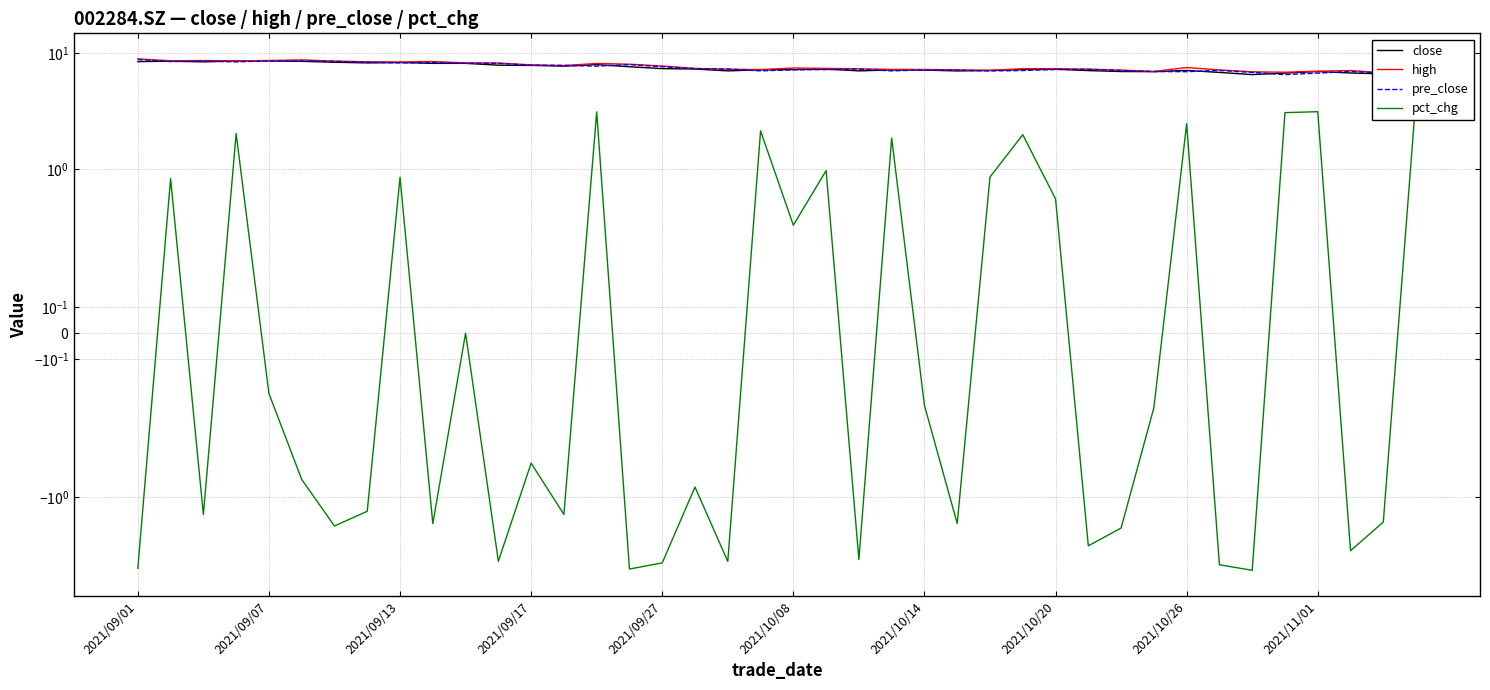

Where do high and pre_close first cross each other?

12 and 13